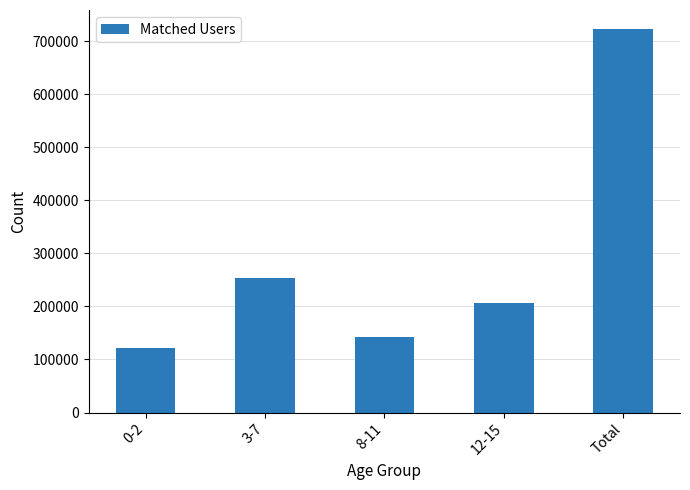

Rank the categories by value from highest to lowest.

Total, 3-7, 12-15, 8-11, 0-2